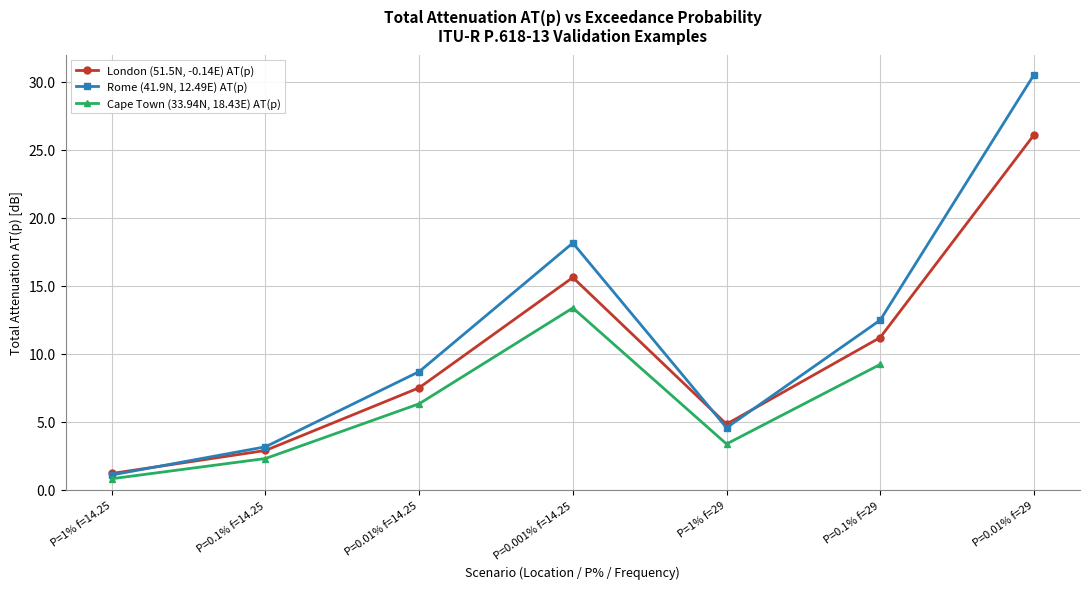

Rank the categories by Rome (41.9N, 12.49E) AT(p) value from lowest to highest.

P=1% f=14.25, P=0.1% f=14.25, P=1% f=29, P=0.01% f=14.25, P=0.1% f=29, P=0.001% f=14.25, P=0.01% f=29